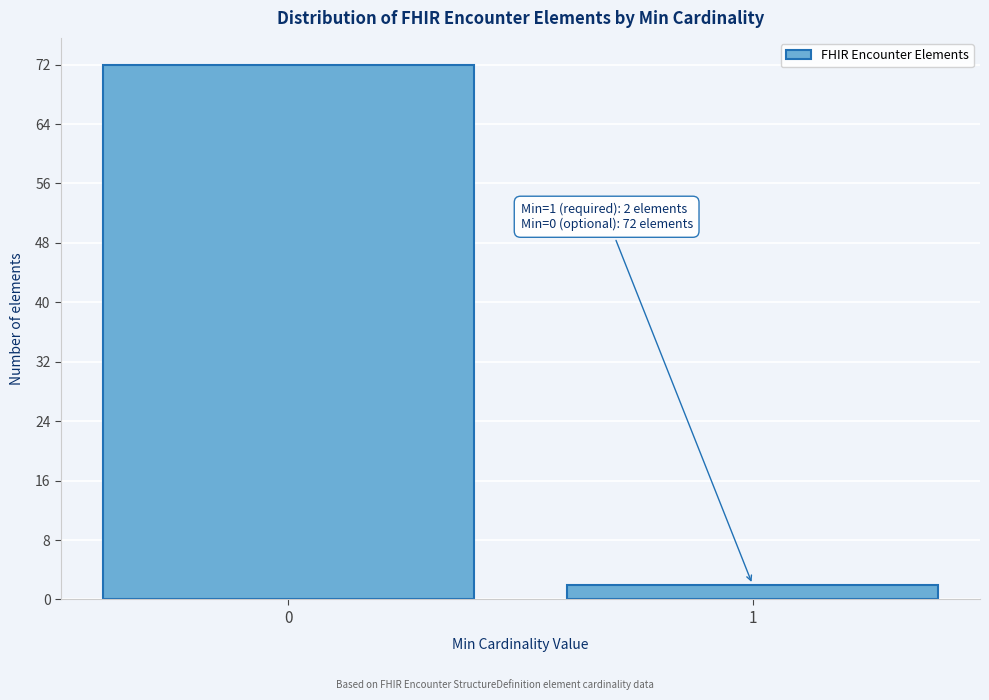

Reading left to right, what are all the values shown in this chart?

0=72	1=2